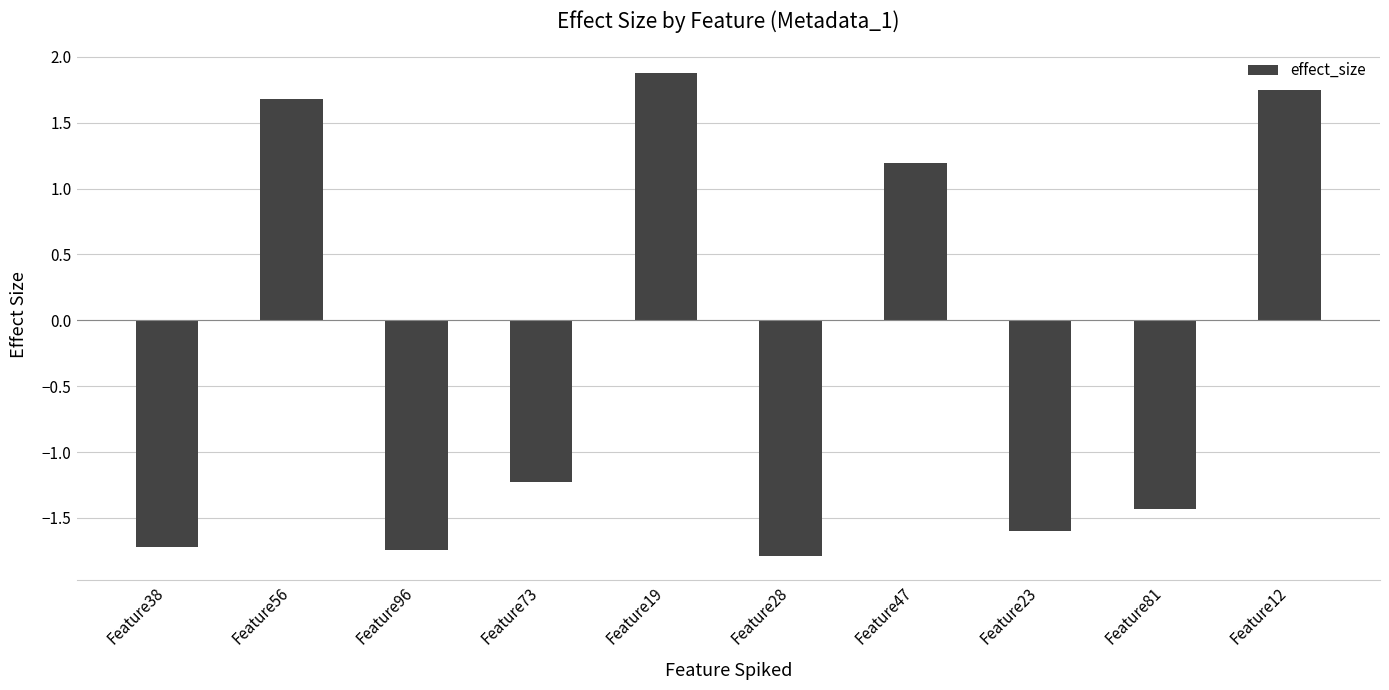

What is the change in value from Feature96 to Feature73?

+0.5